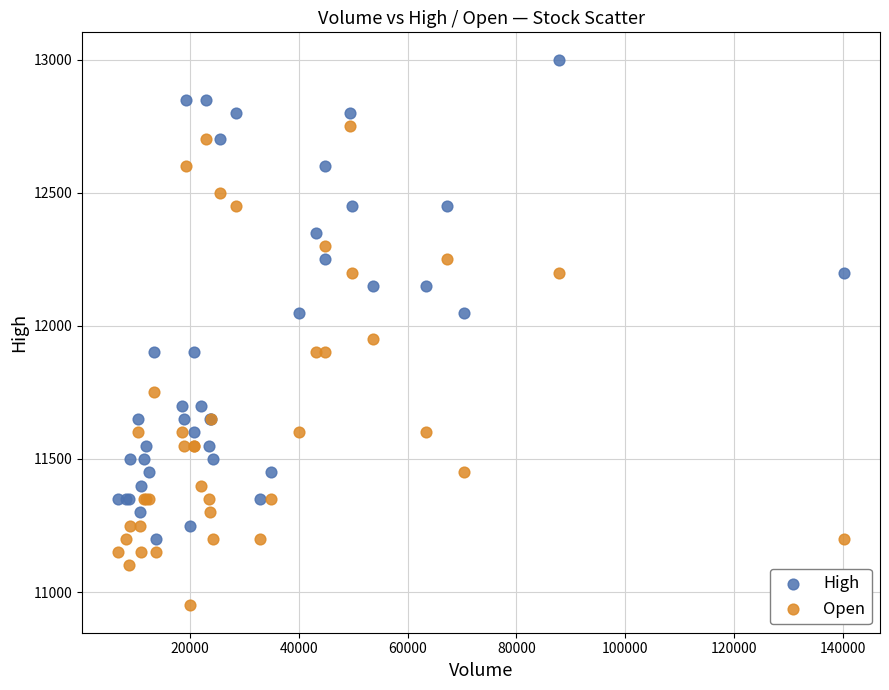

What is the X range (max minus min) for the scatter plot?

133238